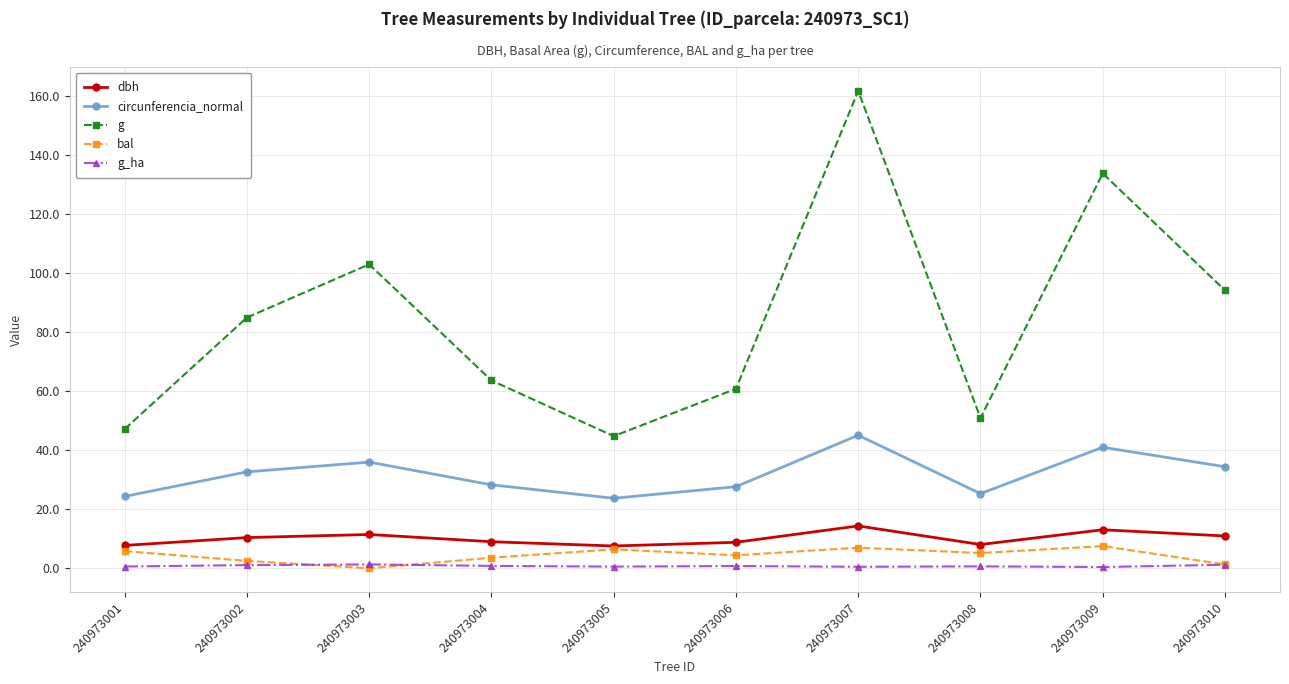

At which category does circunferencia_normal reach its first local valley?

240973005